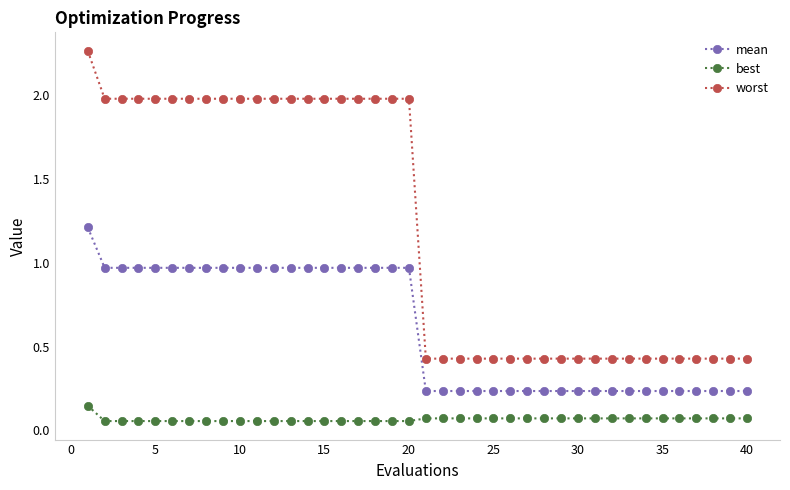

Which series has the widest spread of values?

worst